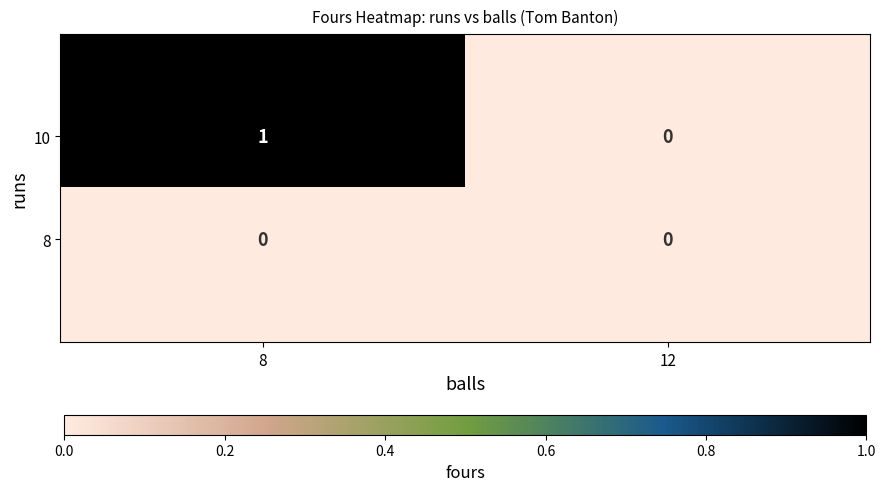

Which label corresponds to the largest value in the chart?

8